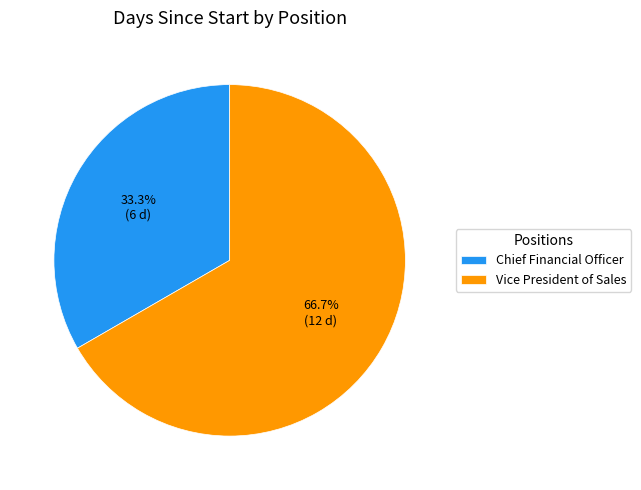

How many slices are in this pie chart?

2